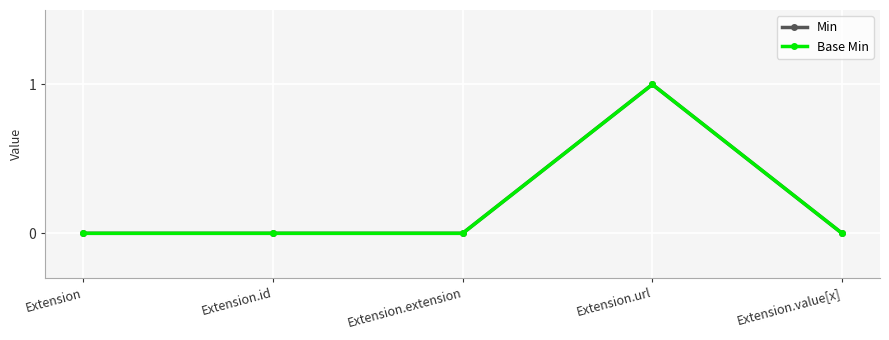

Is this an area chart (filled region under the line)?

No